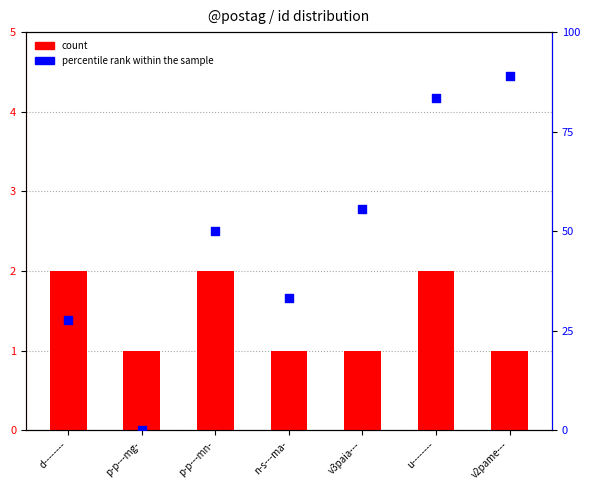

Which series contains the highest Y value?

percentile rank within the sample